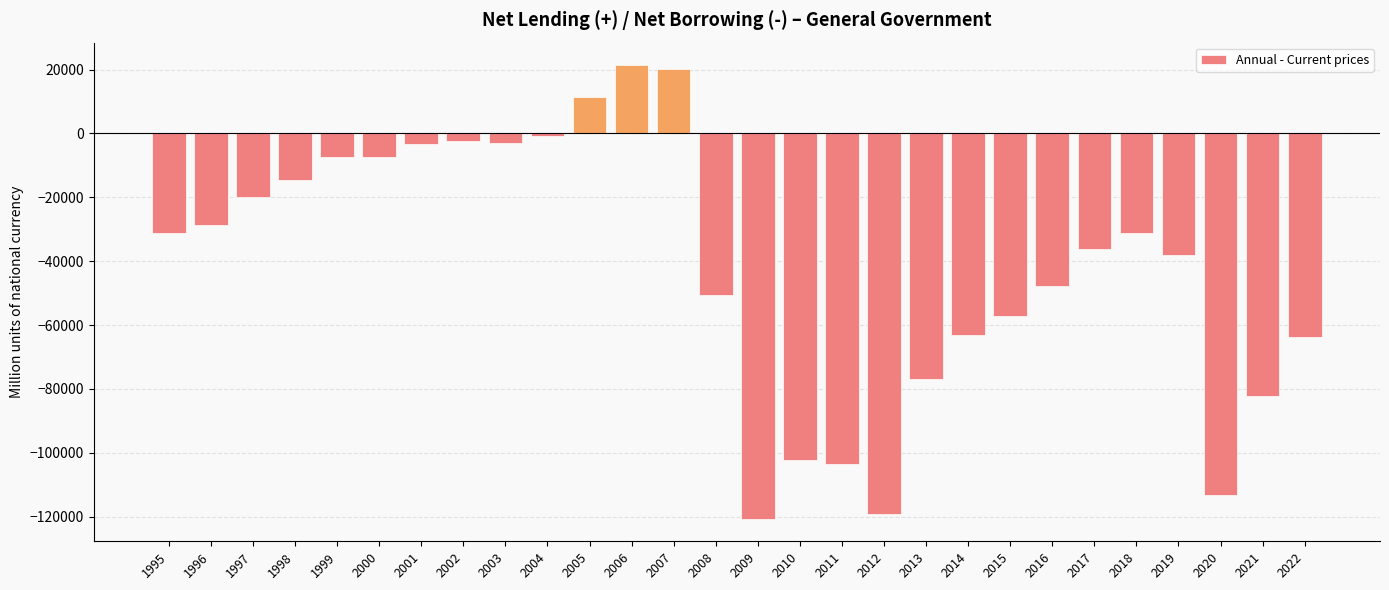

What is the sum of all values?

-1171989